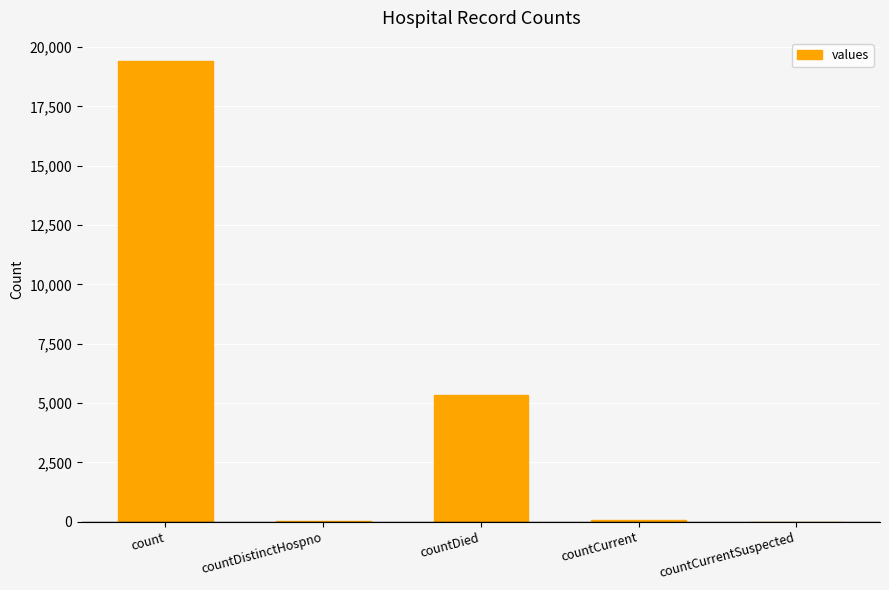

Which has a higher value, countDistinctHospno or countDied?

countDied